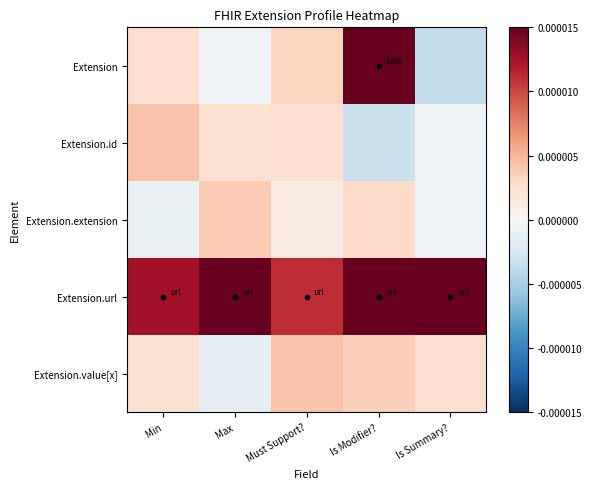

At which category is the sum across all series the highest?

Is Modifier?